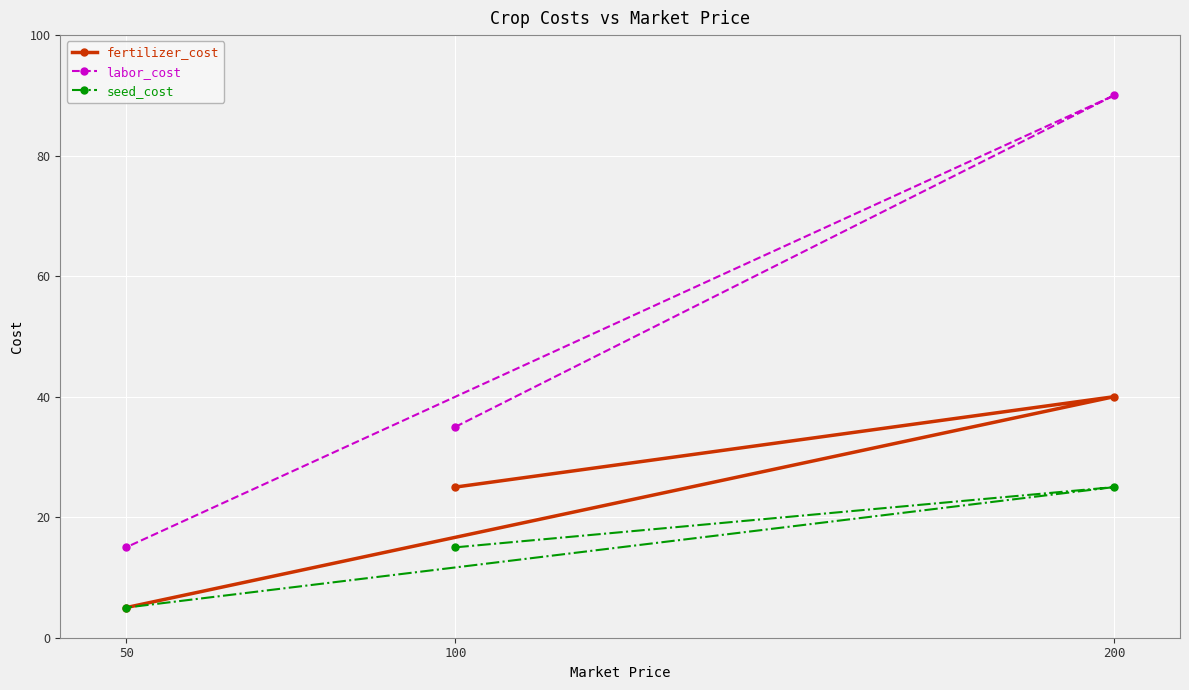

What is the label of the 2nd point from the left?

200